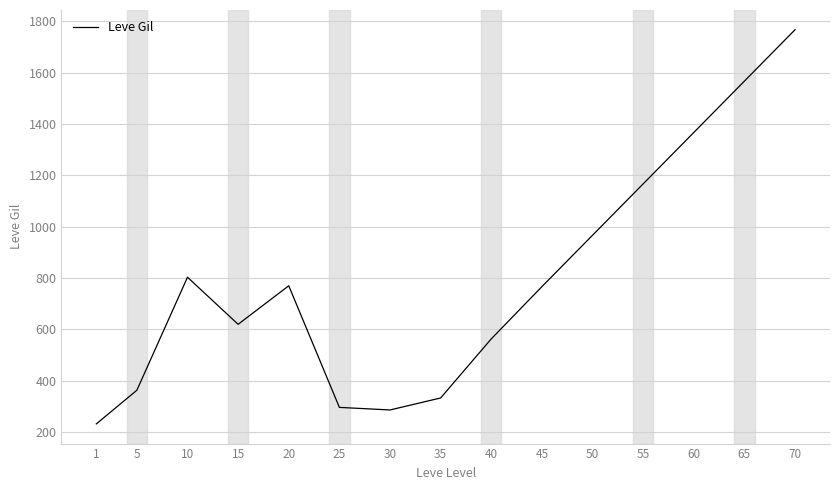

What is the difference between the maximum and minimum values?

1534.2